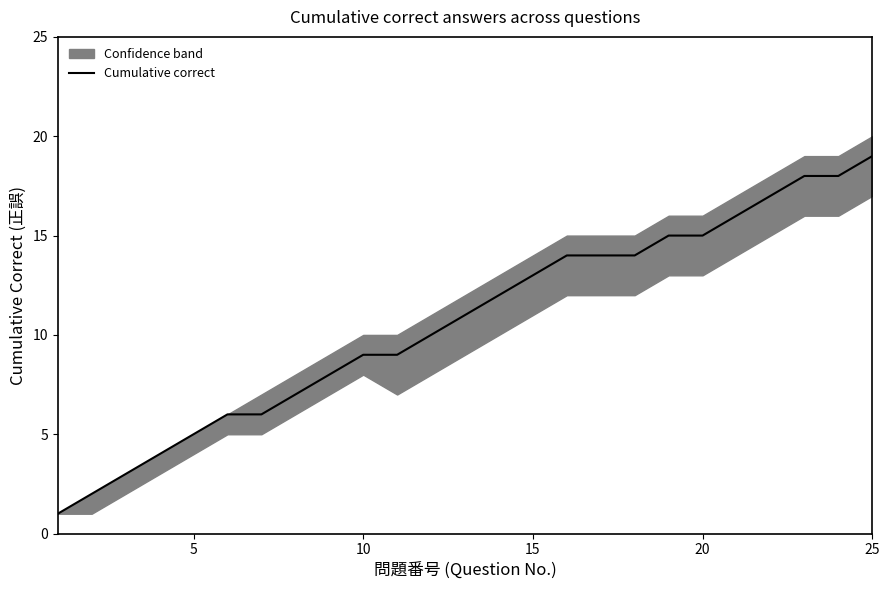

True or false: Cumulative correct has a value of 22 at 20.

False